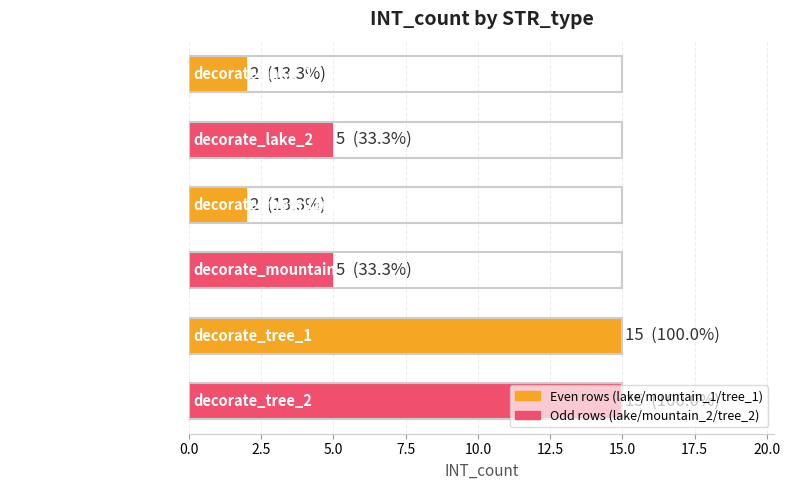

What is the greatest value displayed?

15